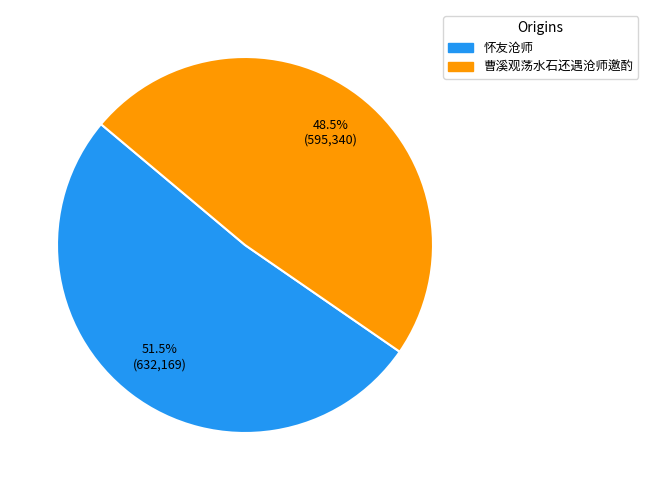

Does 怀友沧师 account for over 50% of the chart?

Yes